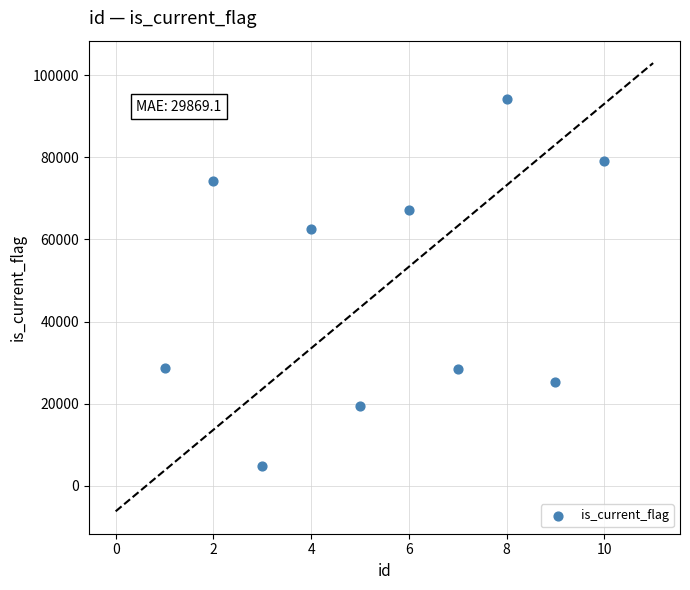

What Y value in the scatter plot is closest to 49588?

62617